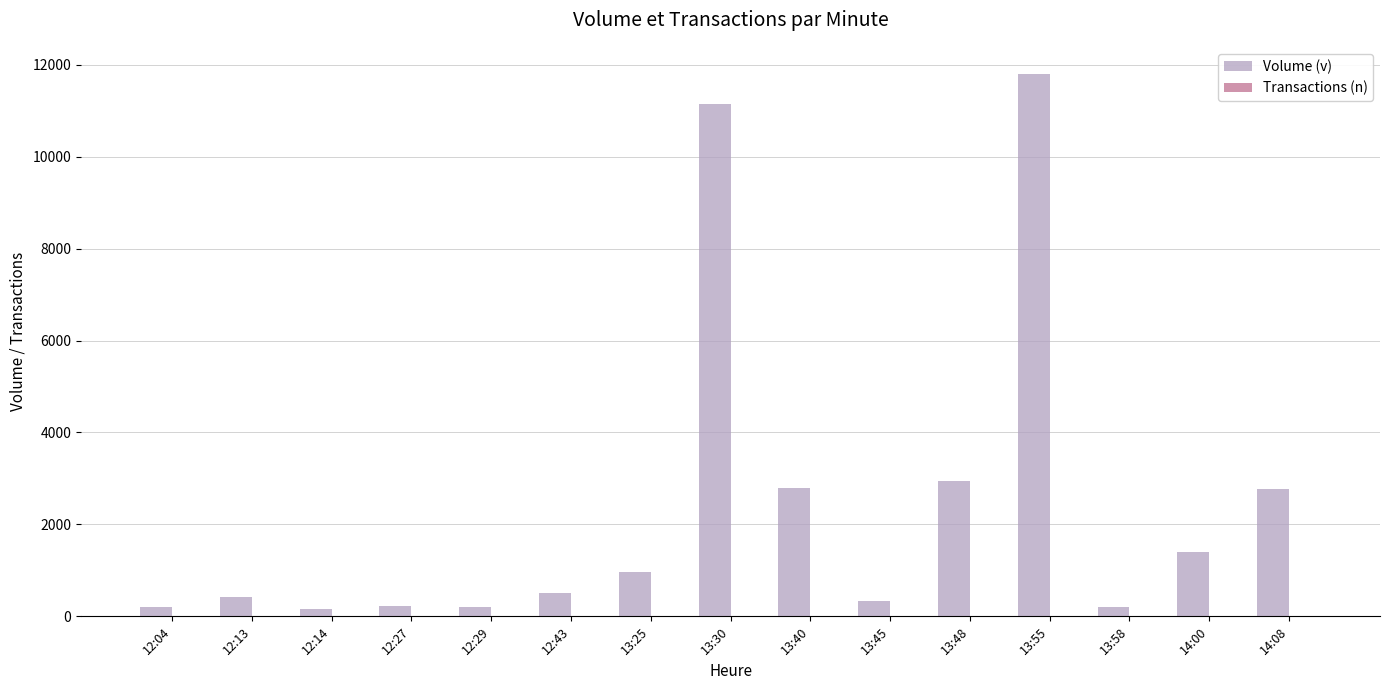

What is the sum of all Volume (v) values?

36042